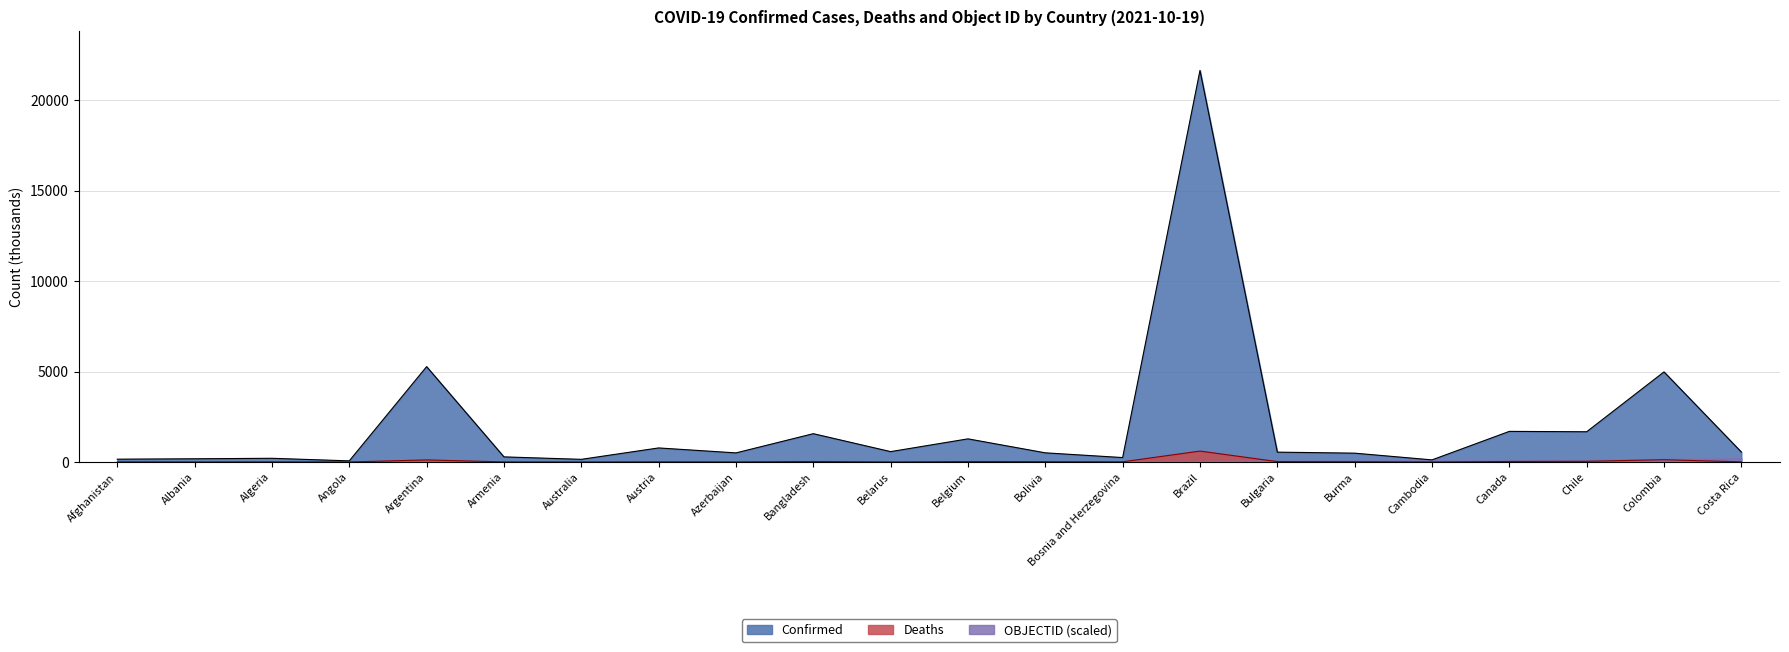

True or false: Deaths and Confirmed intersect in this chart.

False